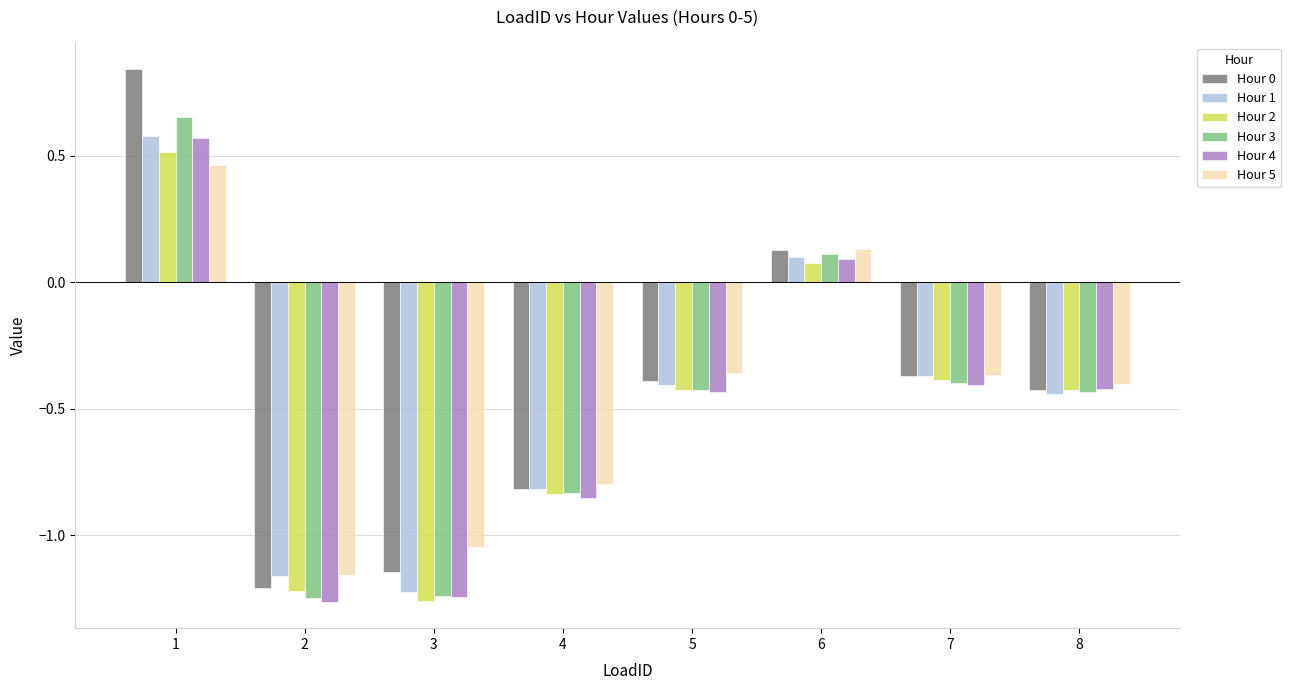

What is the difference between the maximum and second lowest values in the Hour 1 series?

1.7